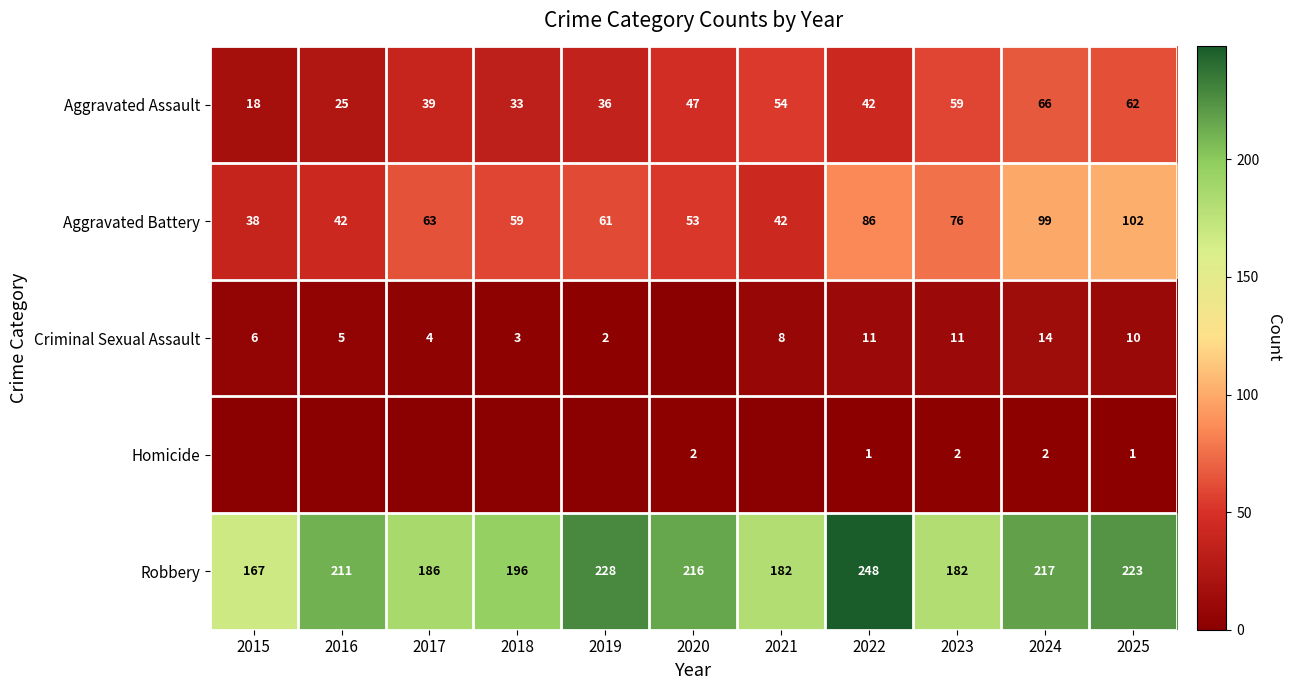

At which category is the sum across all series the highest?

2024